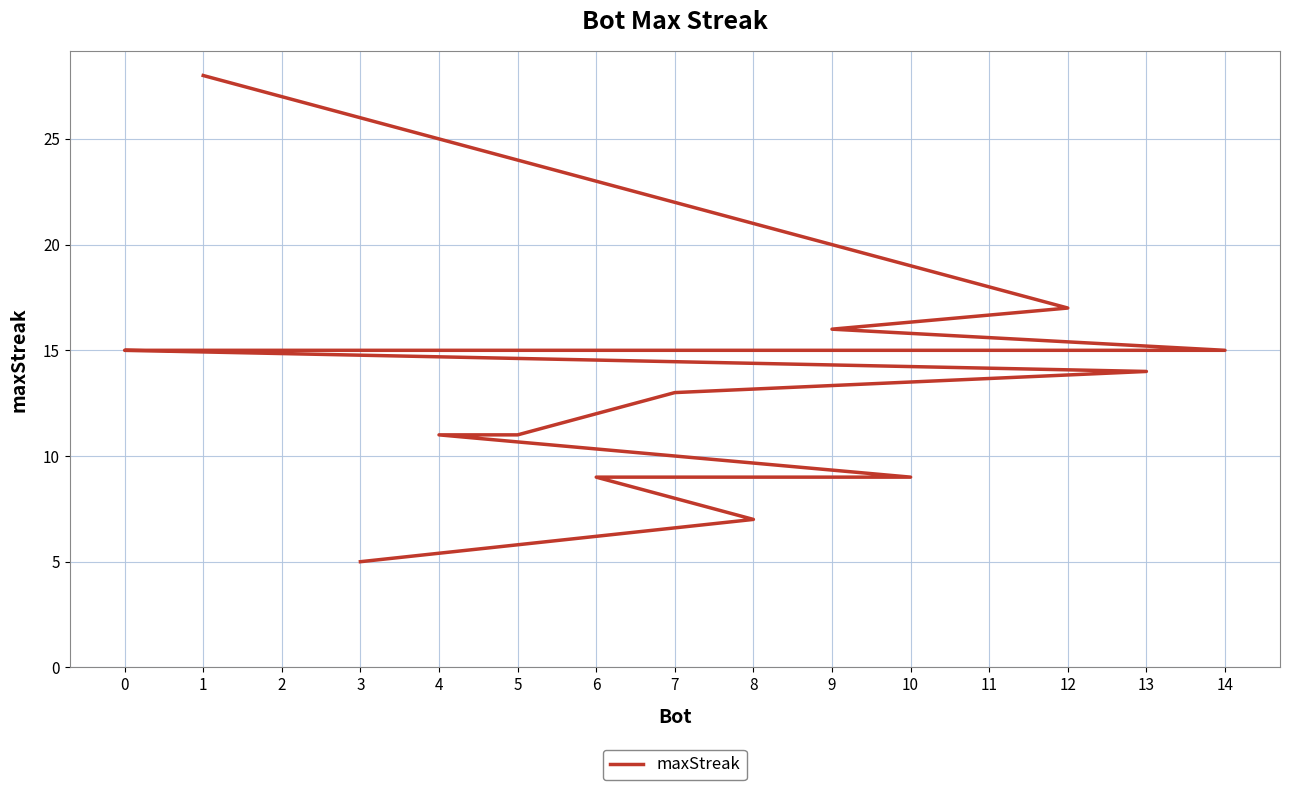

True or false: there are more than 1 points higher than both neighbors.

False